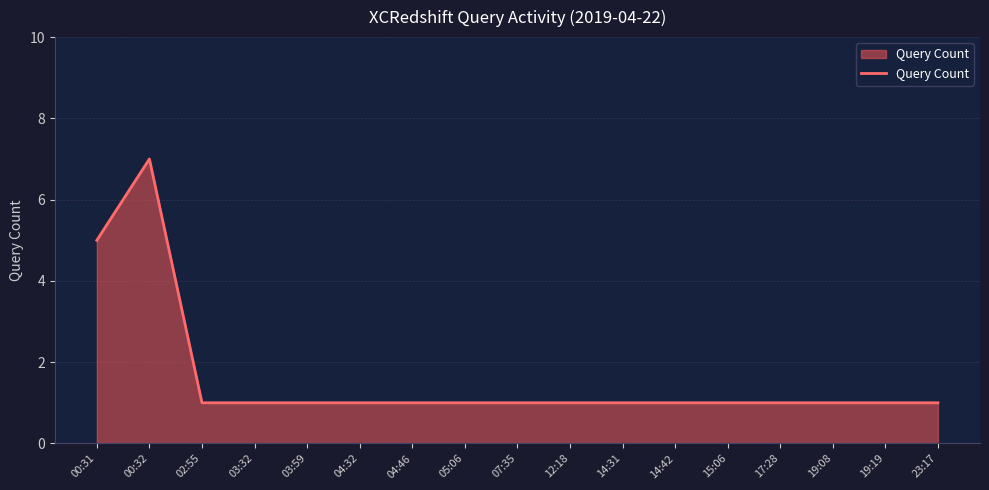

What is the sum of all values?

27